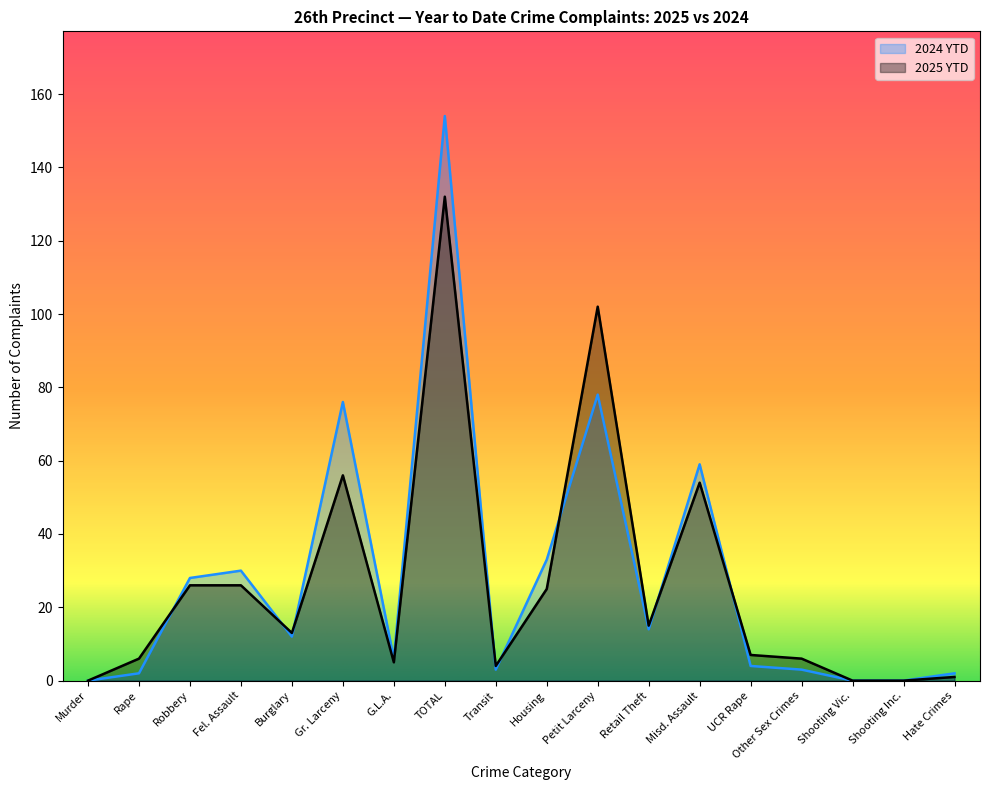

After their last crossing, which series has the higher values: 2024 YTD or 2025 YTD?

2025 YTD